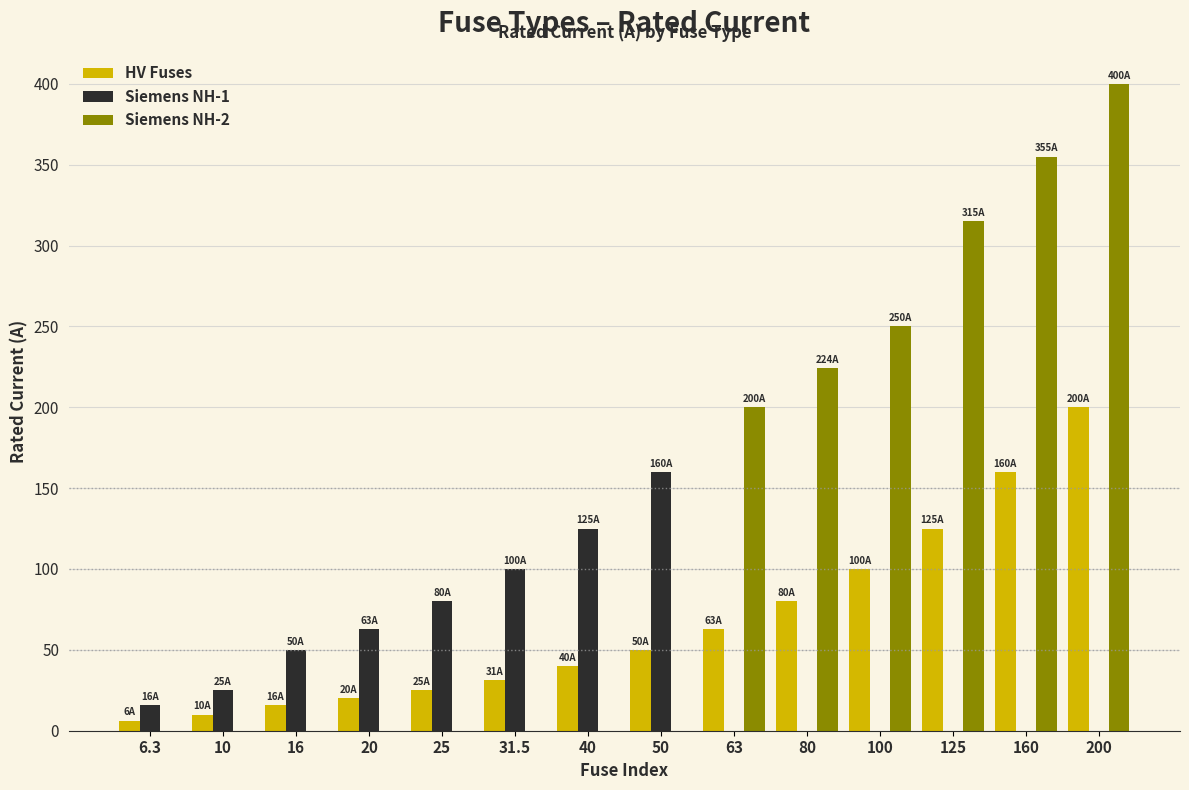

How many data points does each series have?

14